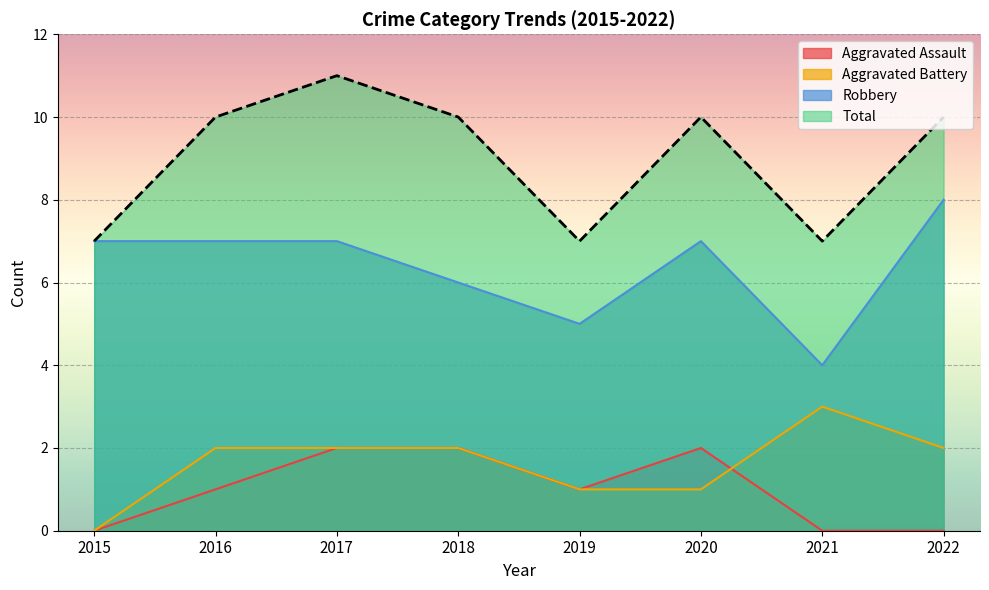

The value of Total at 2019 is 10. True or false?

False